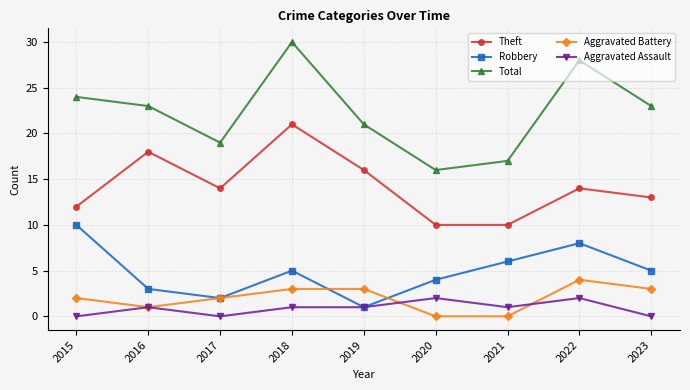

List the series in order of their peak value, highest first.

Total, Theft, Robbery, Aggravated Battery, Aggravated Assault